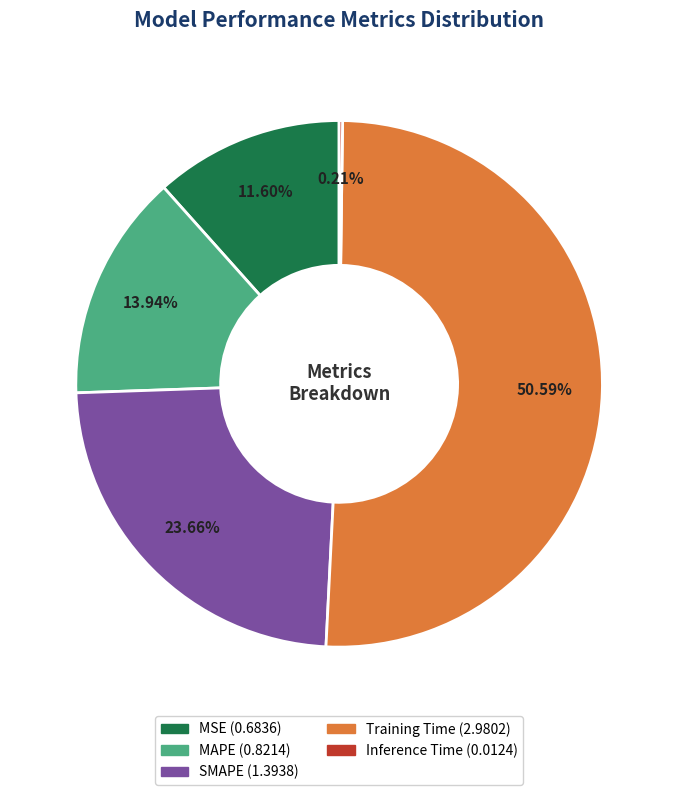

Which slice is the largest?

Training Time